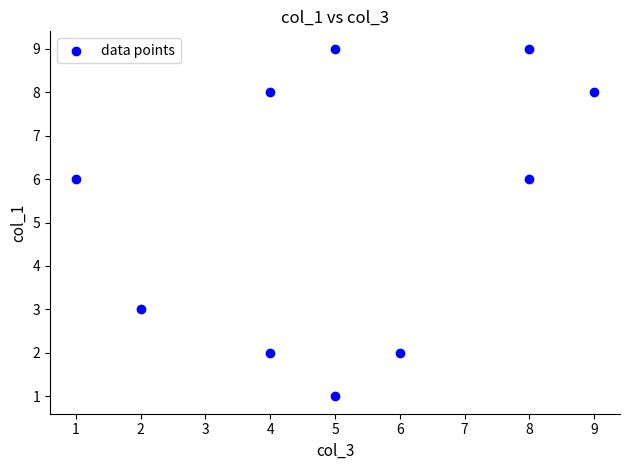

What is the range of X values (max minus min)?

8